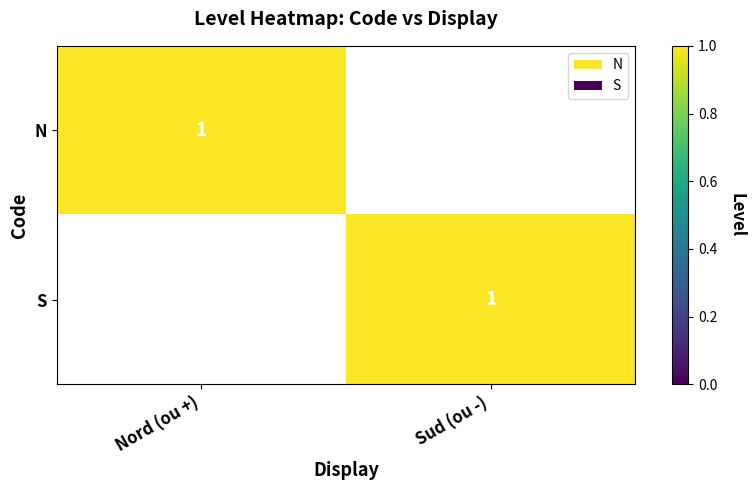

What is the difference between the N values at Sud (ou -) and Nord (ou +)?

1